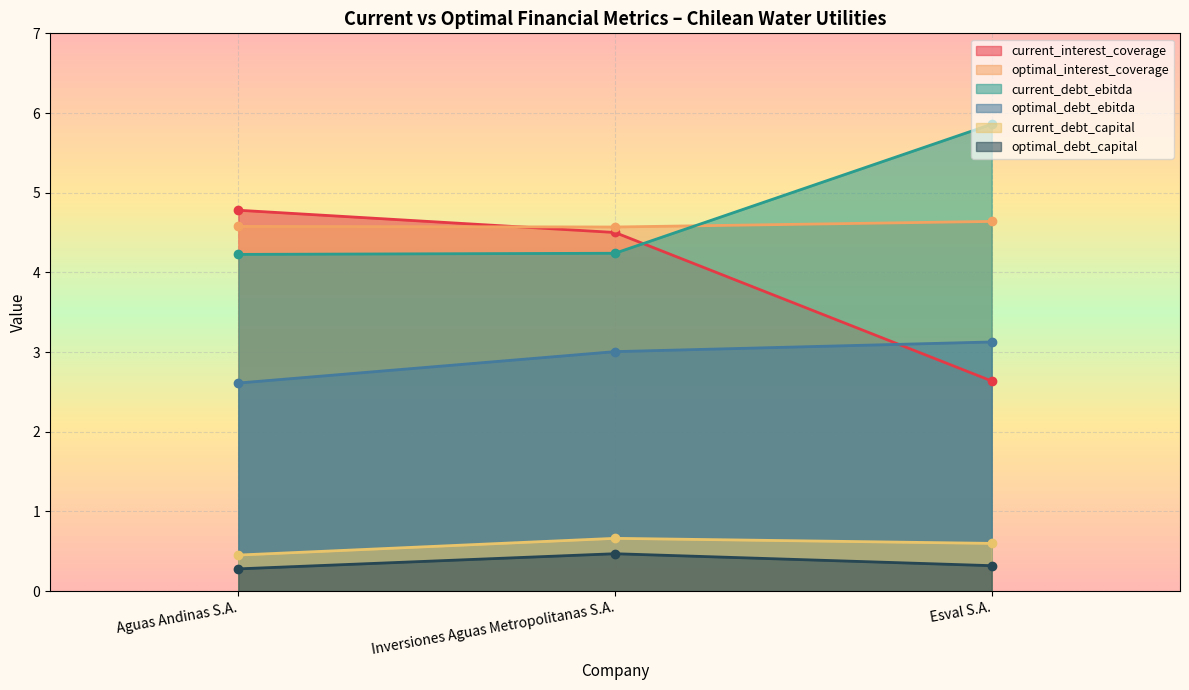

Which category has the lowest value across all series?

Aguas Andinas S.A.